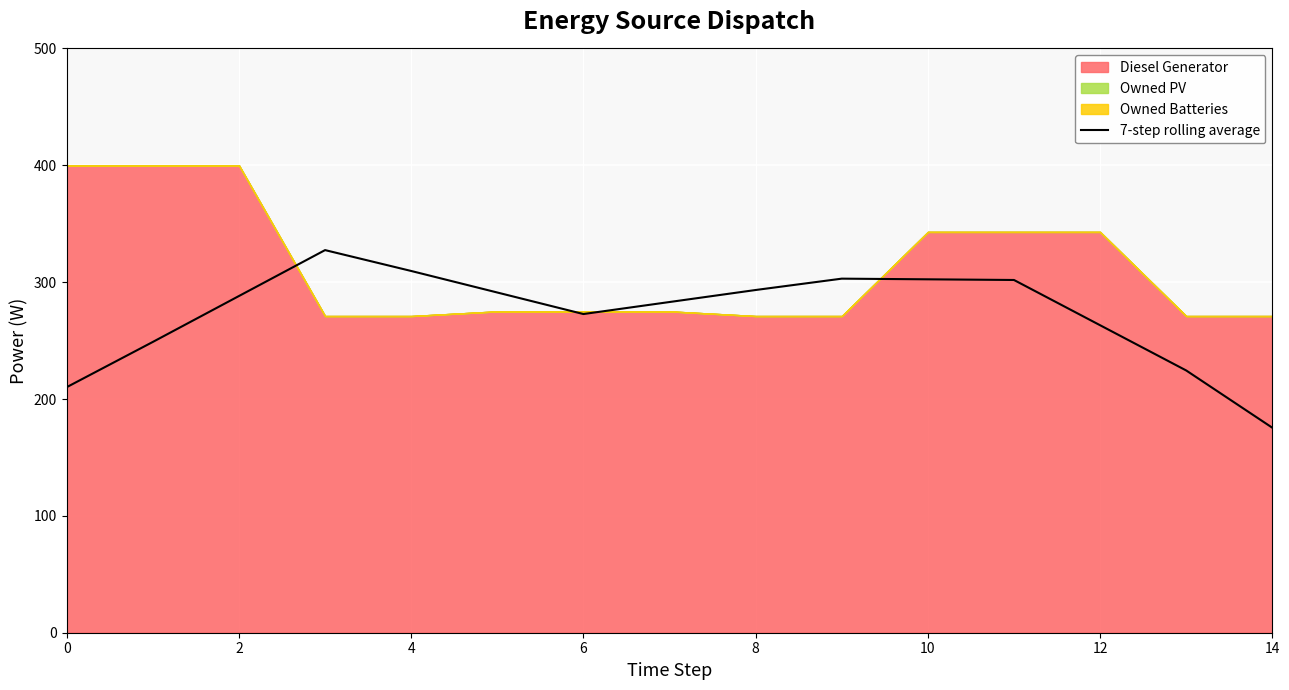

Is it true that 7-step rolling average equals 175.4 at 14?

True